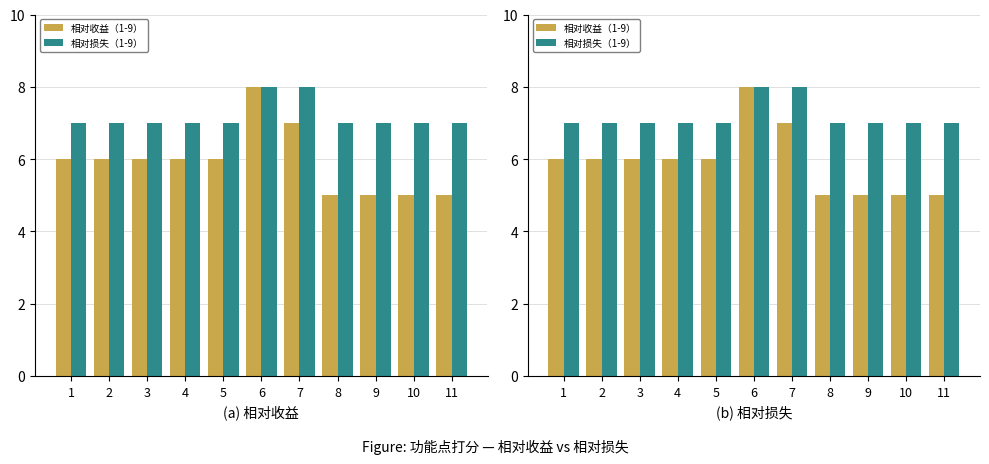

Is the value of 相对损失（1-9） at 8 greater than the value of 相对收益（1-9） at 4?

Yes